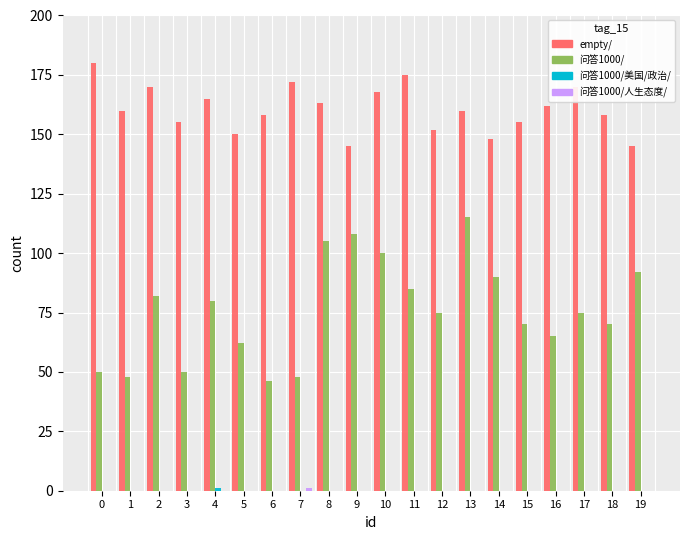

What is the total value across all series at 10?

268